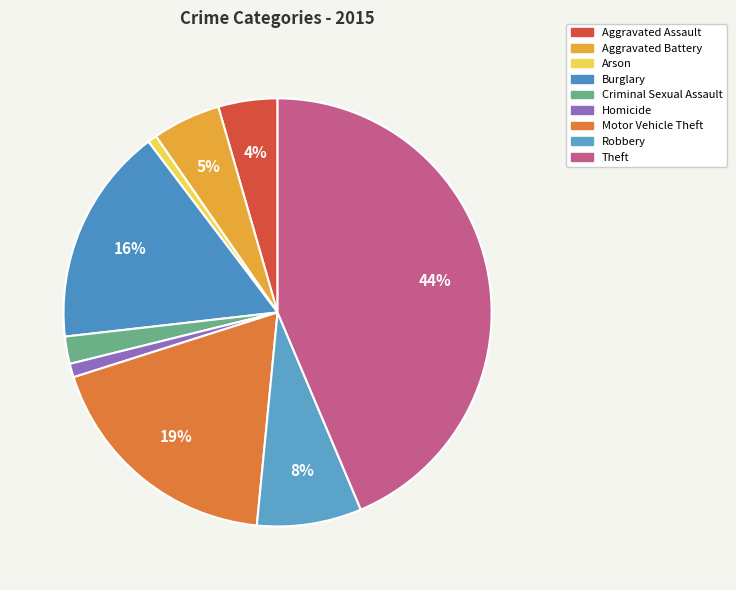

How many slices are in this pie chart?

9